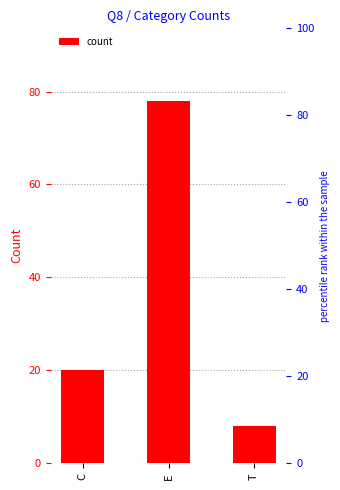

What is the sum of all values?

106